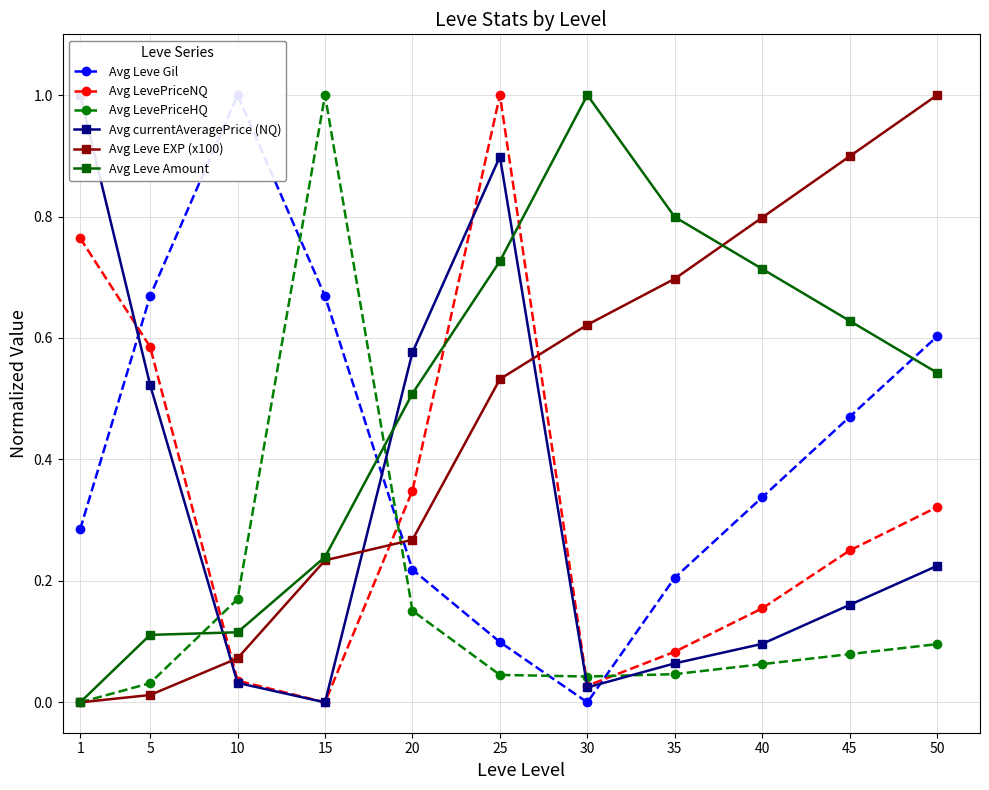

Does the chart display data point markers on the line(s)?

Yes